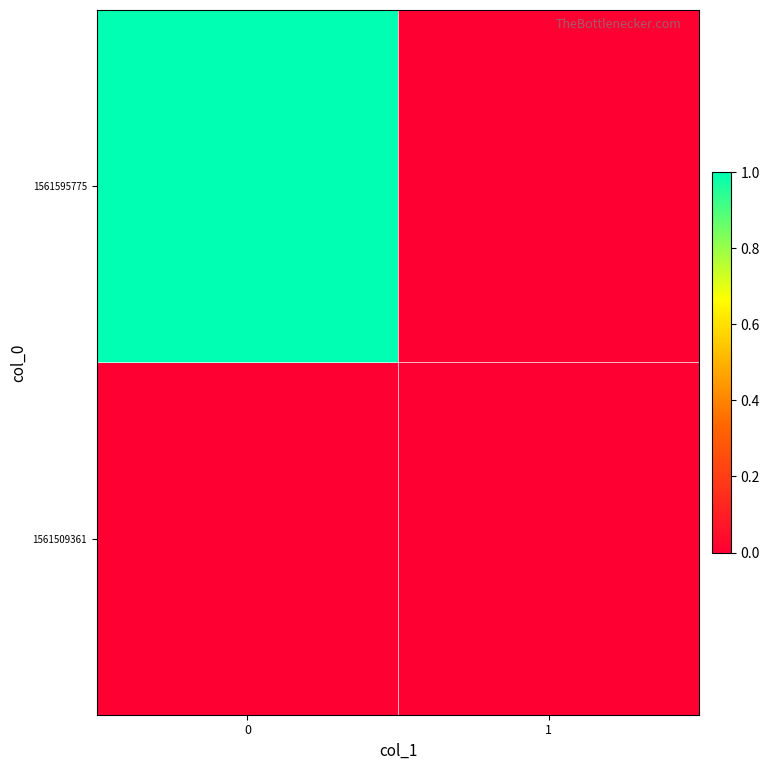

Rank the series at 0 from lowest to highest value.

row_0, row_1